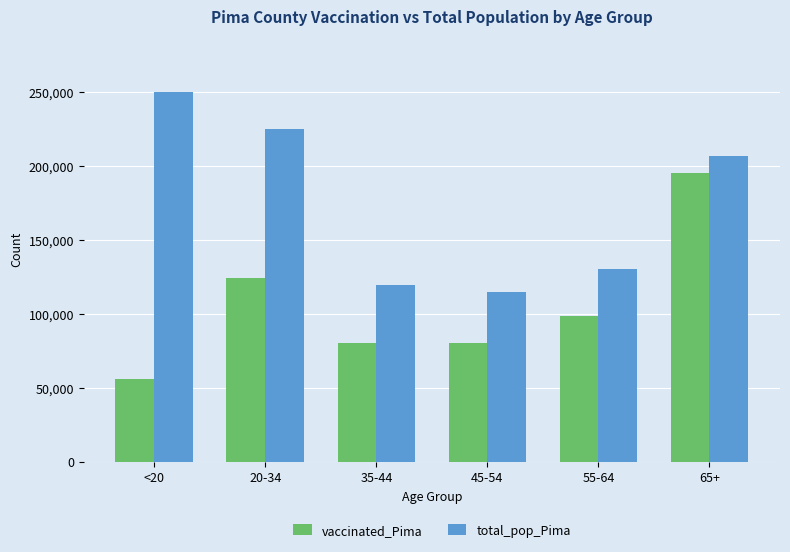

What position from the left is 55-64?

5